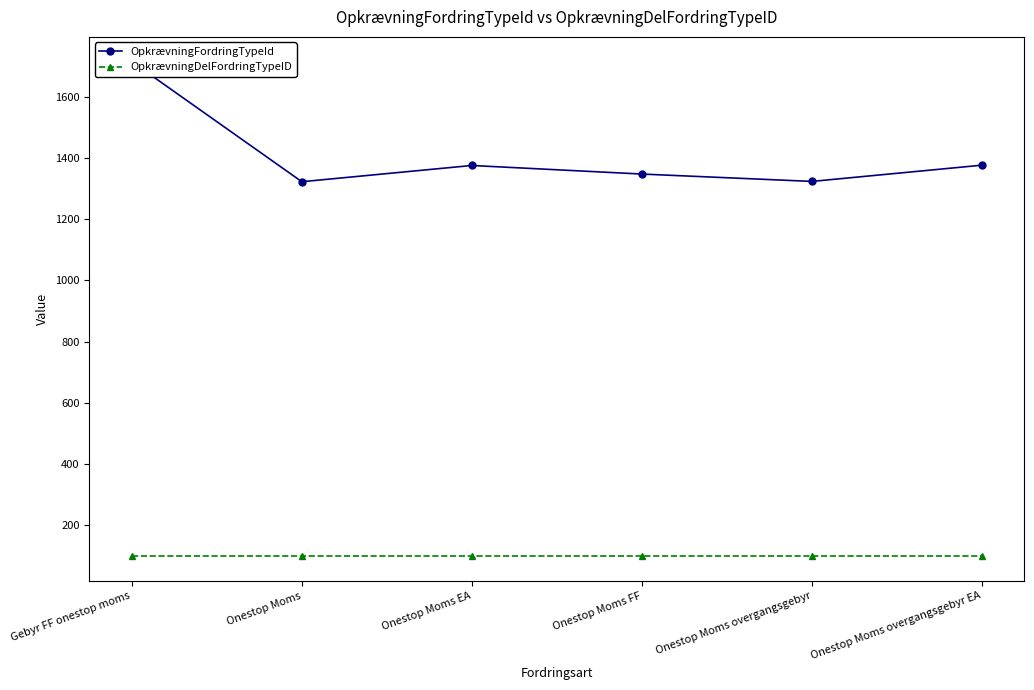

Rank the series at Onestop Moms overgangsgebyr EA from lowest to highest value.

OpkrævningDelFordringTypeID, OpkrævningFordringTypeId